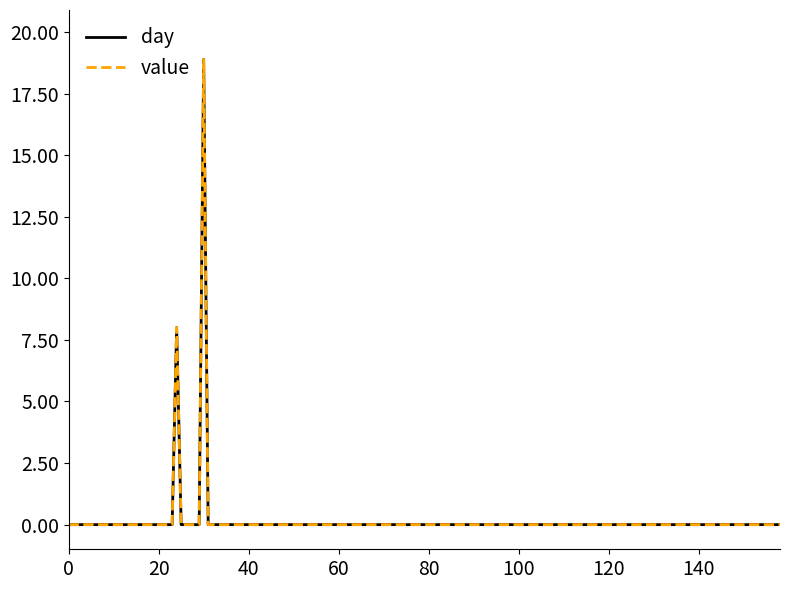

True or false: value and day cross at least once.

False